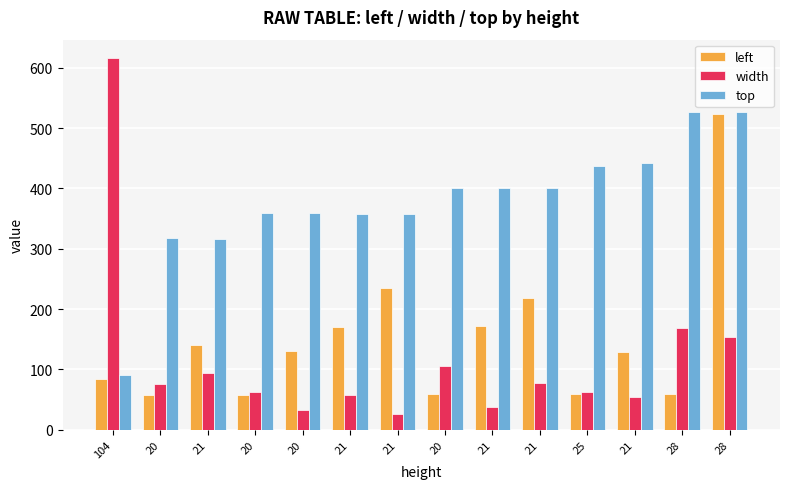

How many data points does each series have?

14